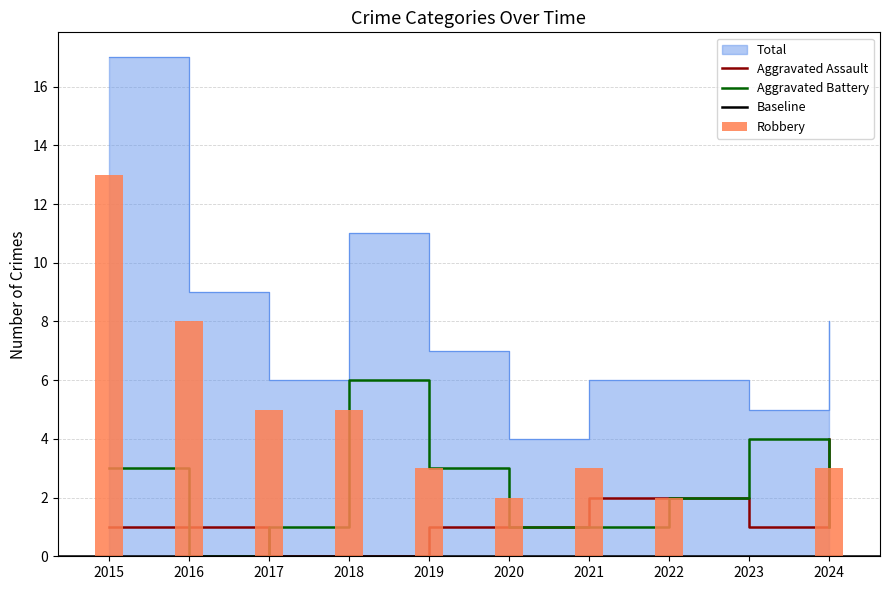

The Total series shows 7 at 2019. True or false?

True